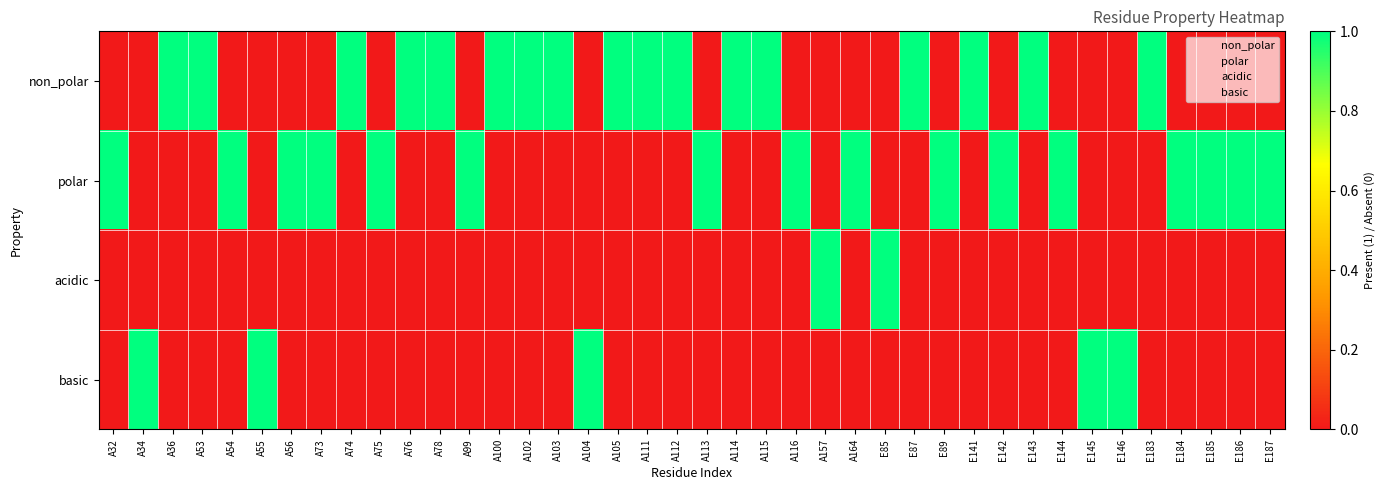

Reading left to right, list all the values displayed in this chart.

non_polar: A32=0	A34=0	A36=1	A53=1	A54=0	A55=0	A56=0	A73=0	A74=1	A75=0	A76=1	A78=1	A99=0	A100=1	A102=1	A103=1	A104=0	A105=1	A111=1	A112=1	A113=0	A114=1	A115=1	A116=0	A157=0	A164=0	E85=0	E87=1	E89=0	E141=1	E142=0	E143=1	E144=0	E145=0	E146=0	E183=1	E184=0	E185=0	E186=0	E187=0
polar: A32=1	A34=0	A36=0	A53=0	A54=1	A55=0	A56=1	A73=1	A74=0	A75=1	A76=0	A78=0	A99=1	A100=0	A102=0	A103=0	A104=0	A105=0	A111=0	A112=0	A113=1	A114=0	A115=0	A116=1	A157=0	A164=1	E85=0	E87=0	E89=1	E141=0	E142=1	E143=0	E144=1	E145=0	E146=0	E183=0	E184=1	E185=1	E186=1	E187=1
acidic: A32=0	A34=0	A36=0	A53=0	A54=0	A55=0	A56=0	A73=0	A74=0	A75=0	A76=0	A78=0	A99=0	A100=0	A102=0	A103=0	A104=0	A105=0	A111=0	A112=0	A113=0	A114=0	A115=0	A116=0	A157=1	A164=0	E85=1	E87=0	E89=0	E141=0	E142=0	E143=0	E144=0	E145=0	E146=0	E183=0	E184=0	E185=0	E186=0	E187=0
basic: A32=0	A34=1	A36=0	A53=0	A54=0	A55=1	A56=0	A73=0	A74=0	A75=0	A76=0	A78=0	A99=0	A100=0	A102=0	A103=0	A104=1	A105=0	A111=0	A112=0	A113=0	A114=0	A115=0	A116=0	A157=0	A164=0	E85=0	E87=0	E89=0	E141=0	E142=0	E143=0	E144=0	E145=1	E146=1	E183=0	E184=0	E185=0	E186=0	E187=0